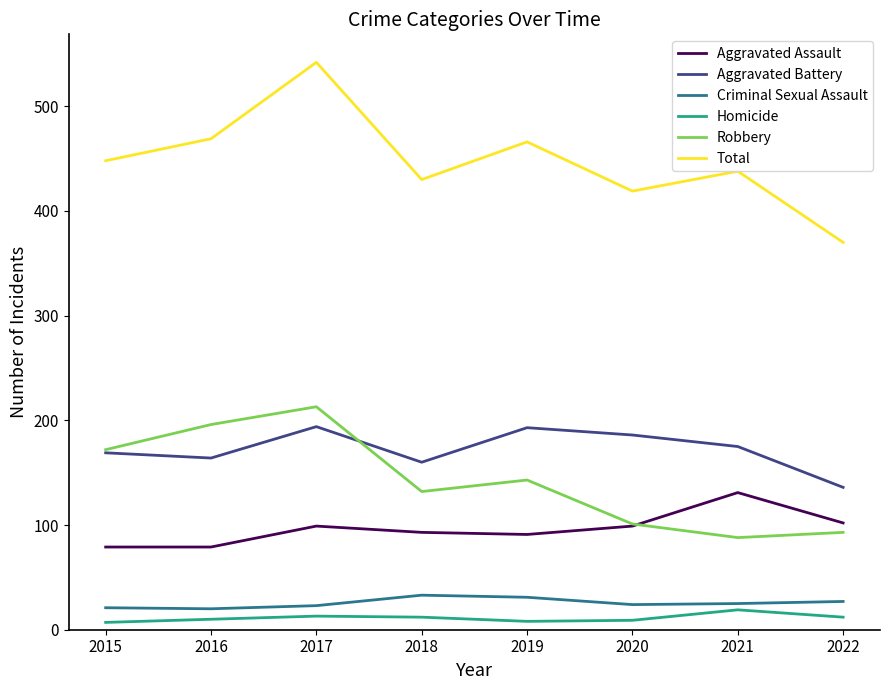

Is the value of Aggravated Battery at 2022 greater than the value of Robbery at 2017?

No